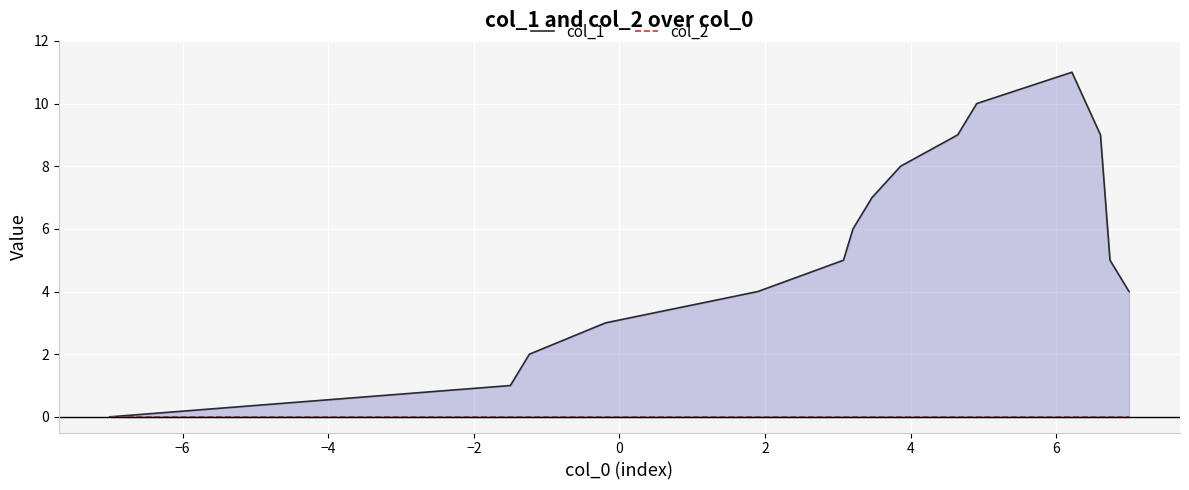

At how many categories does at least one series exceed 7?

5